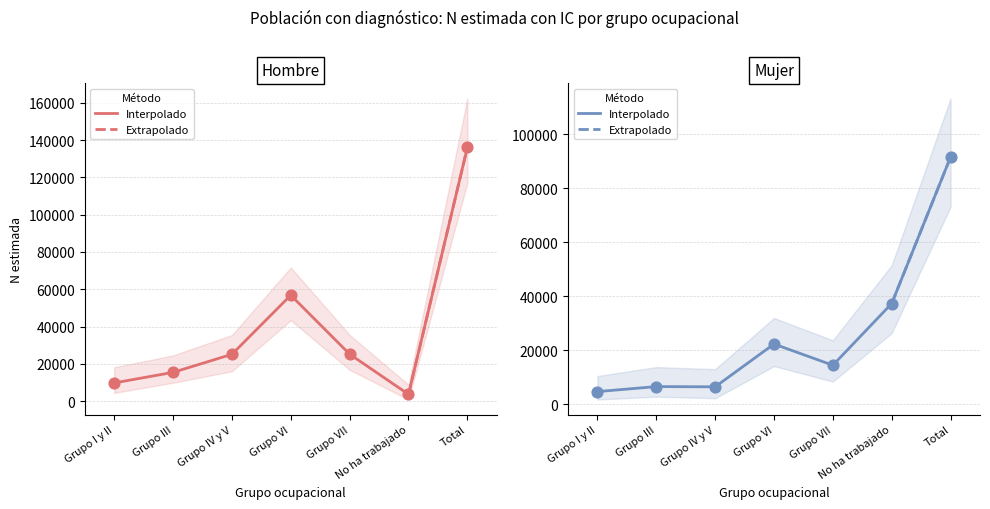

Which series has the largest total across all categories?

N estimada (Hombre)